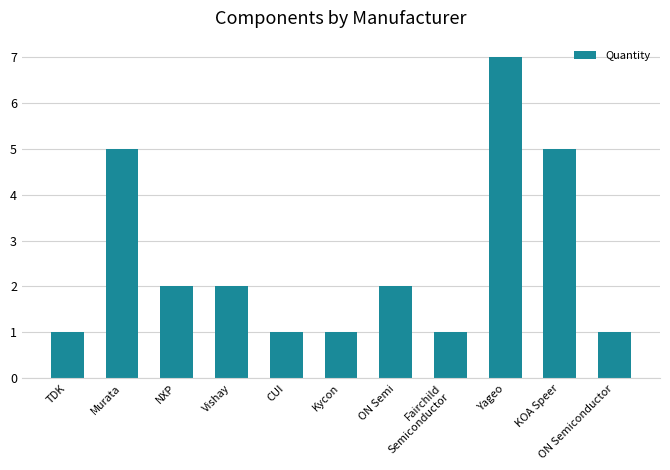

What is the label of the 1st bar from the left?

TDK